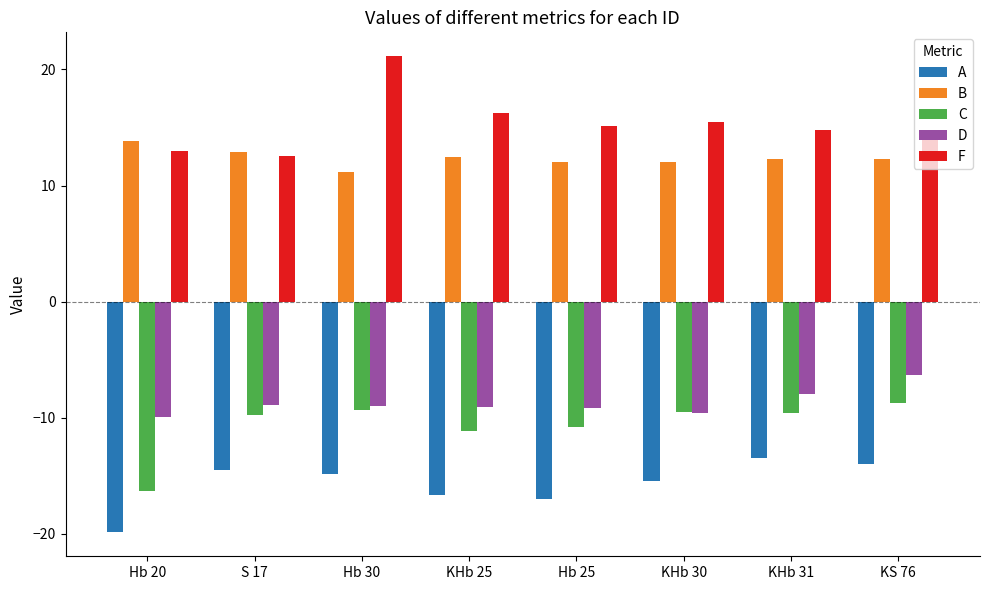

At how many categories does at least one series exceed 2?

8